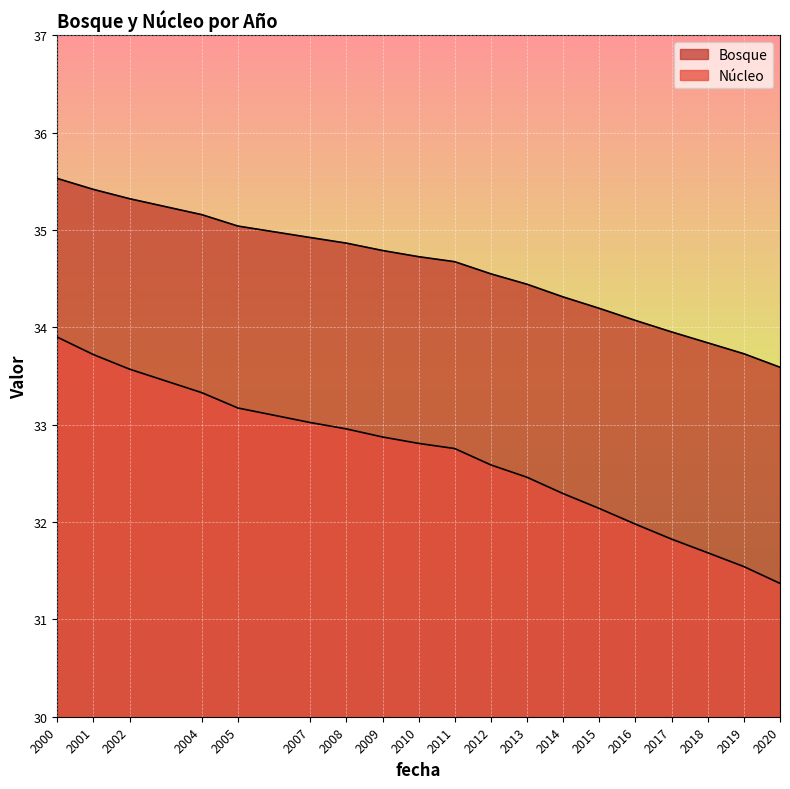

True or false: Núcleo has a value of 51.8 at 2017.

False